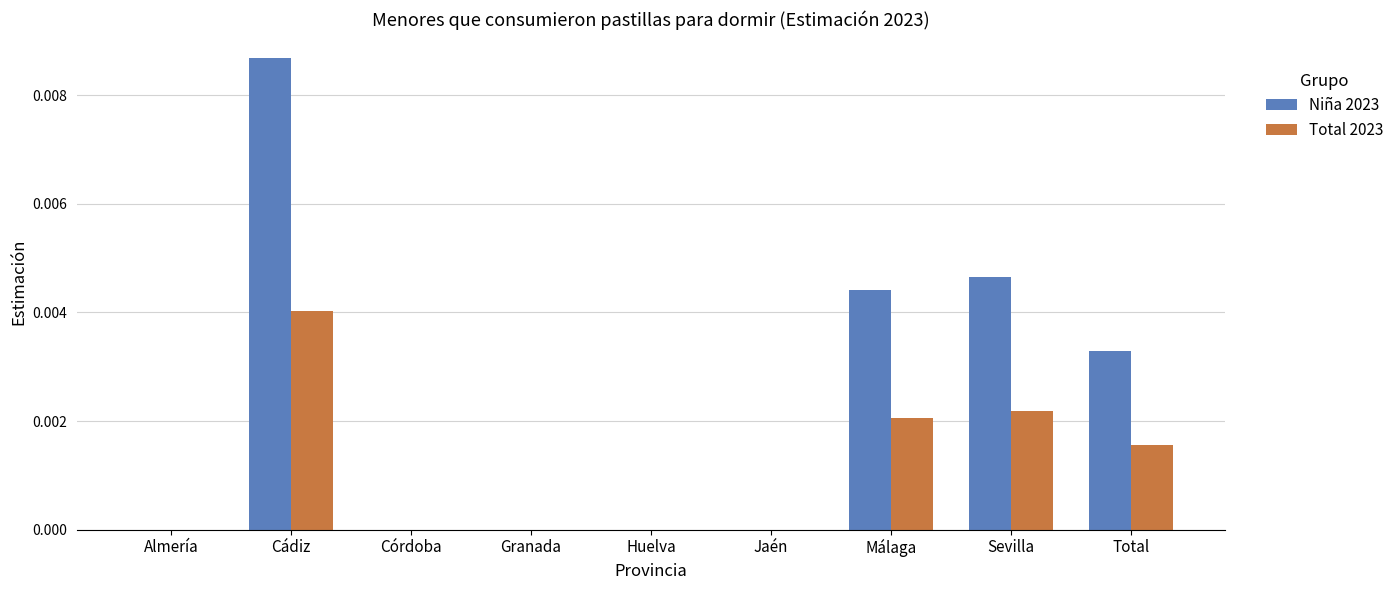

Which series changed the most between Cádiz and Sevilla?

Niña 2023